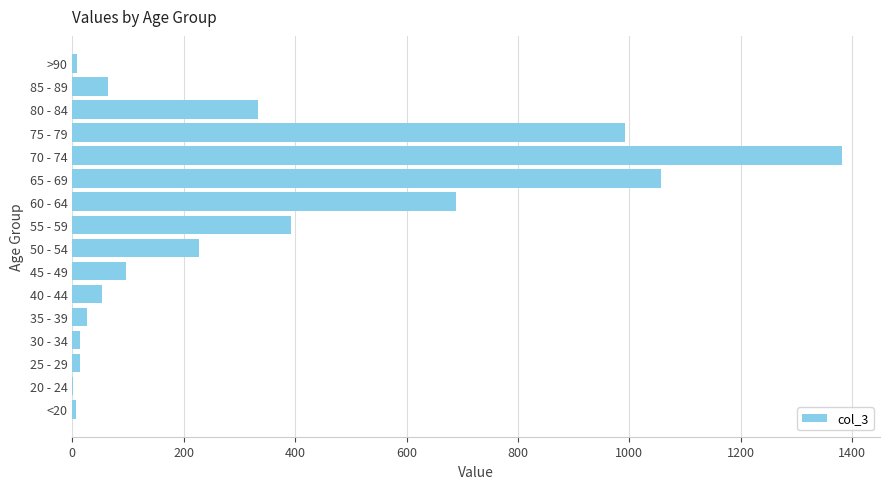

How many data points does each series have?

16